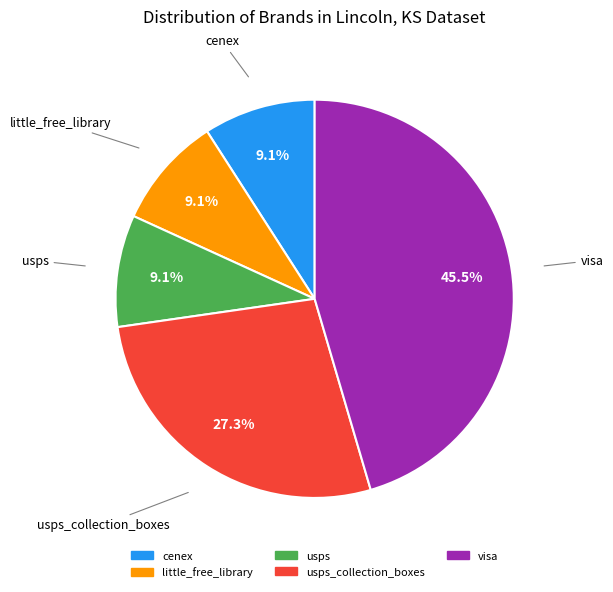

How many segments does this pie chart have?

5